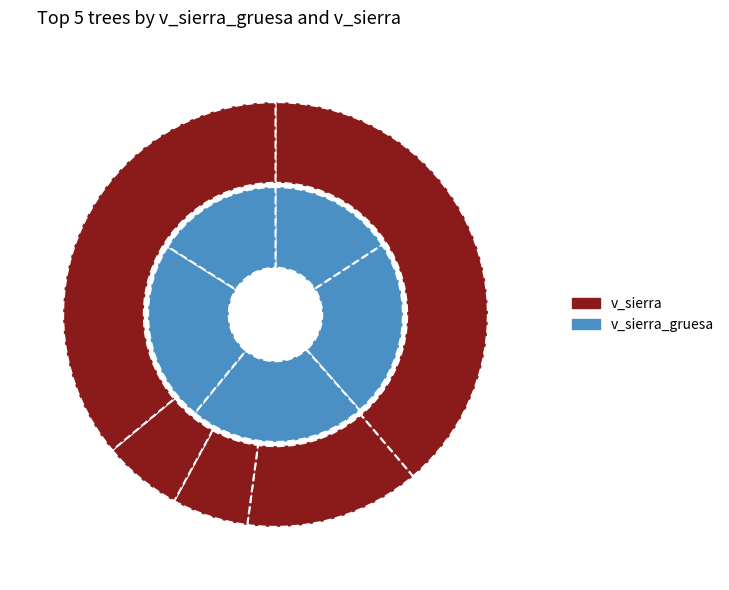

Which series changed the most between 441562002 and 441562003?

v_sierra